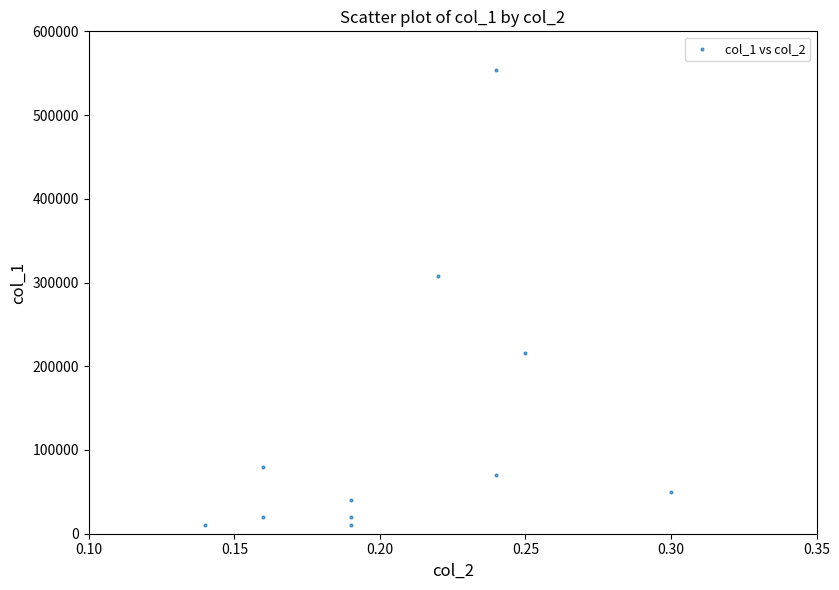

What is the range of Y values (max minus min)?

544000